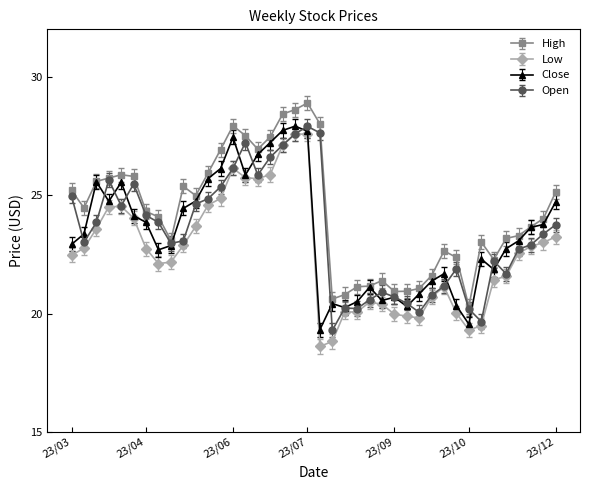

Which series has the largest total across all categories?

High